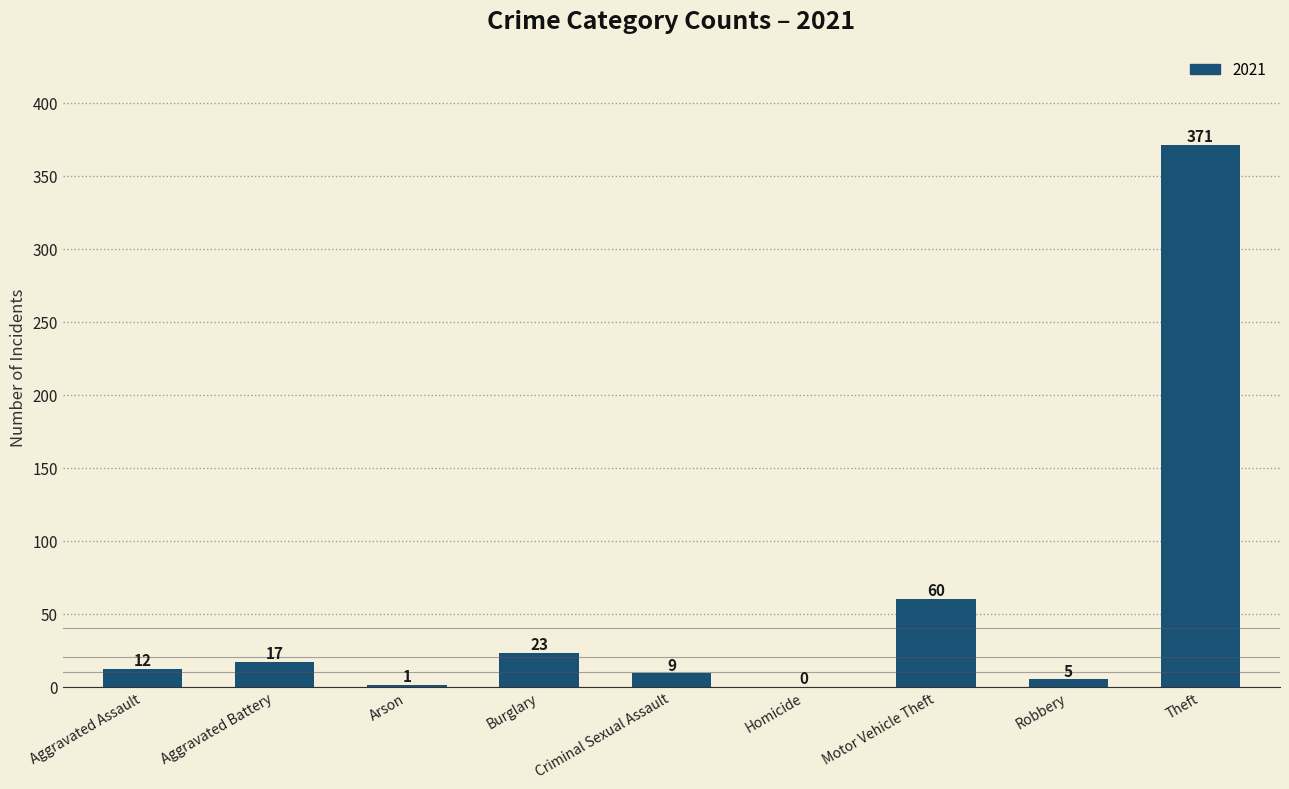

What is the sum of all values?

498